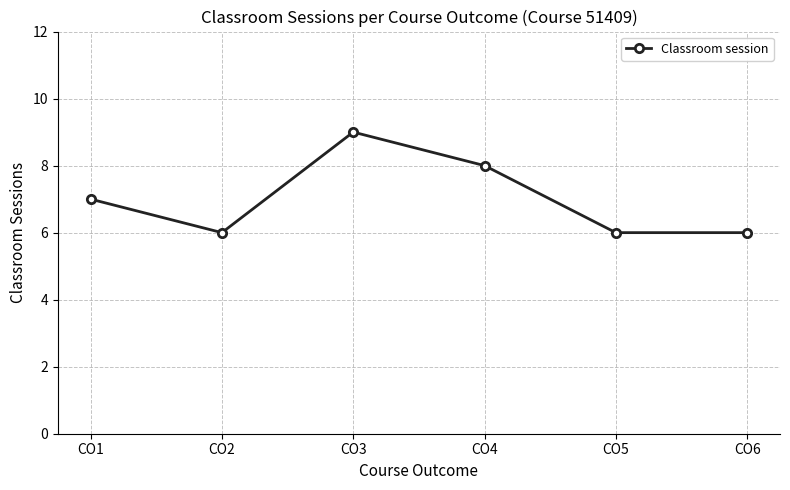

What is the difference between the maximum and minimum values?

3